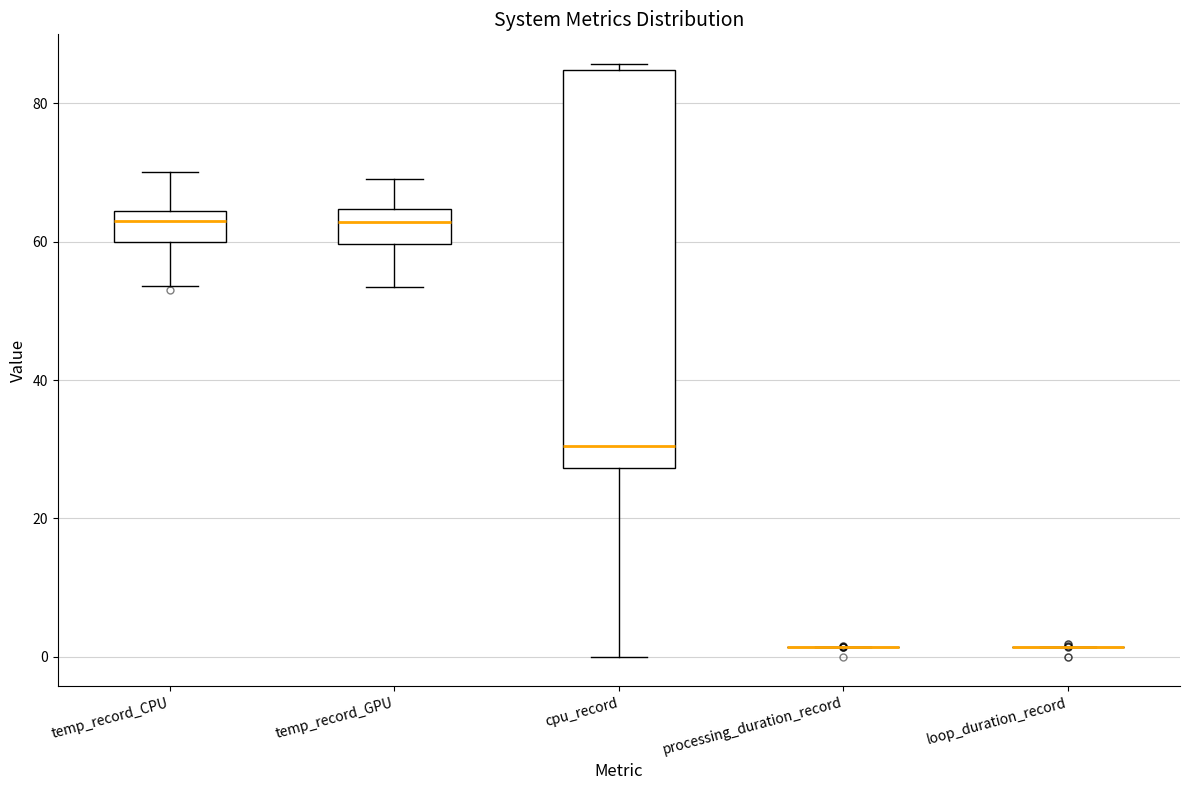

Reading left to right, read every box against the y-axis: the position of its median line, the range the box covers, and the ends of its whiskers. The values are not printed on the chart, so give them approximately, as read against the axis.

temp_record_CPU: median 64 (just below the box's upper edge), box 60 to 64, whiskers 54 to 70
temp_record_GPU: median 62, box 60 to 64, whiskers 54 to 70
cpu_record: median 30, box 28 to 84, whiskers 0 to 86
processing_duration_record: box collapsed to a line at 2, whiskers 2 to 2
loop_duration_record: box collapsed to a line at 2, whiskers 2 to 2